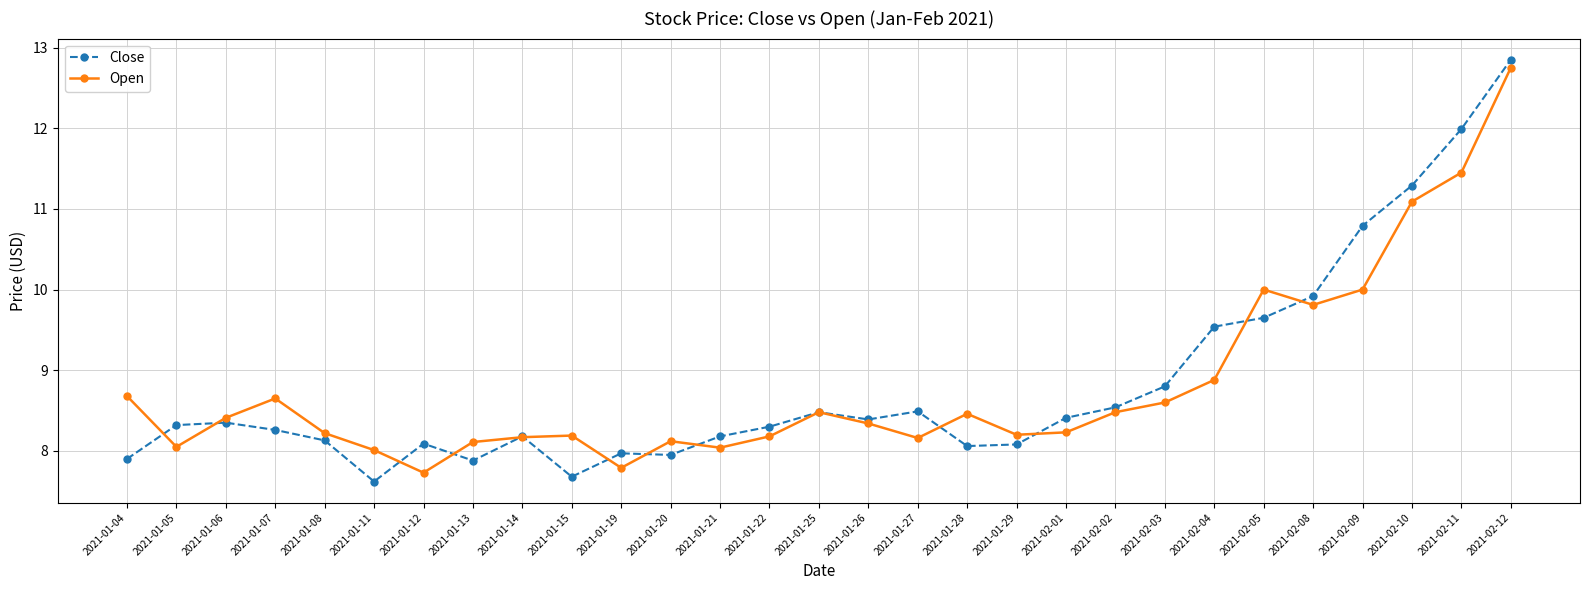

What is the label of the 14th point from the left?

2021-01-22